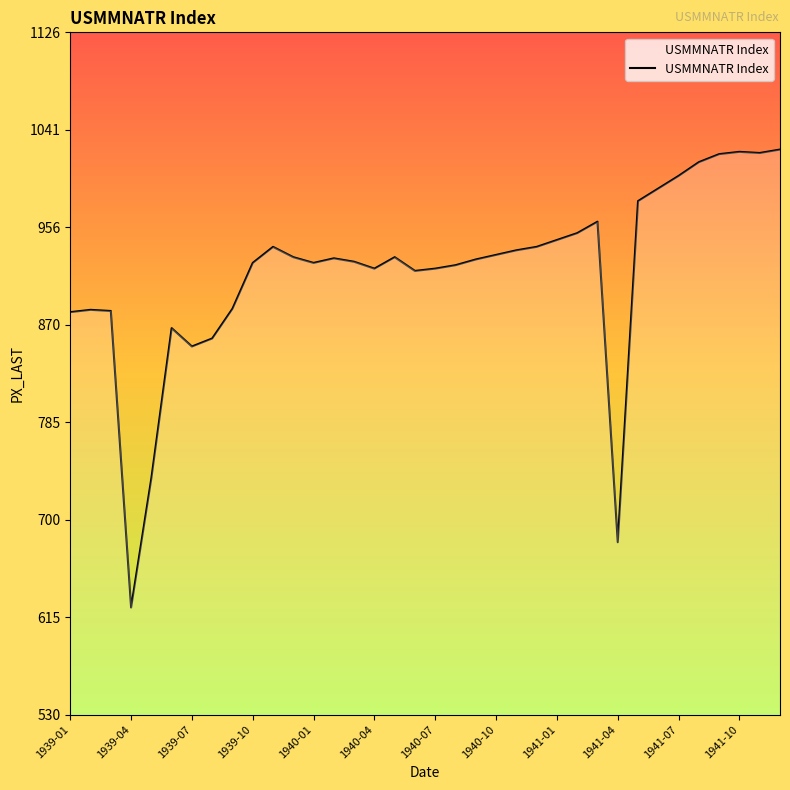

What is the difference between the maximum and minimum values?

400